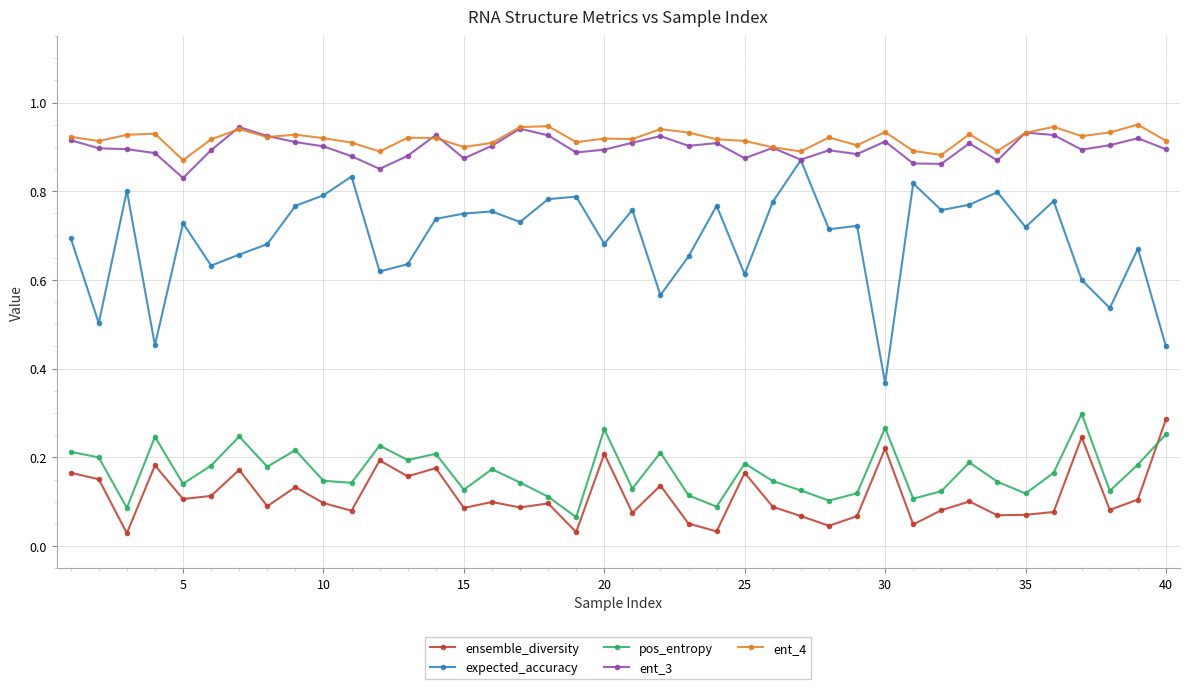

True or false: ent_3 and pos_entropy intersect in this chart.

False